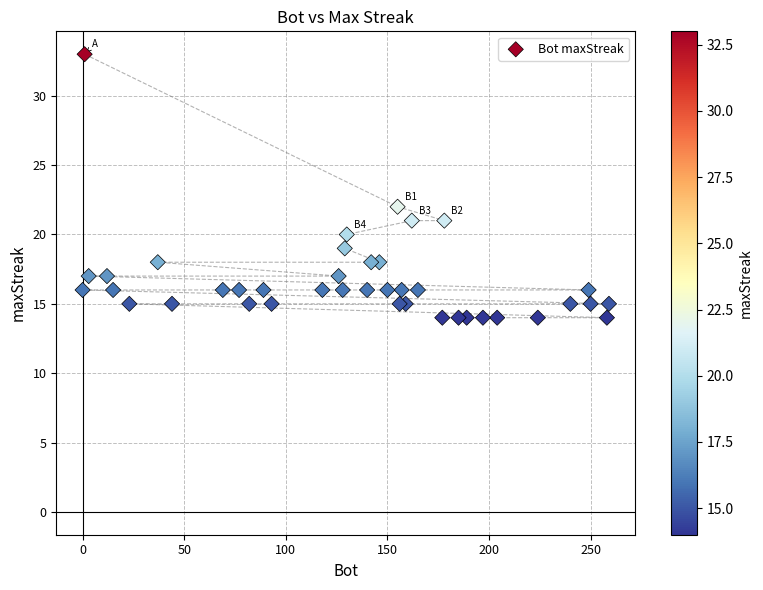

What Y value in the scatter plot is closest to 23?

22